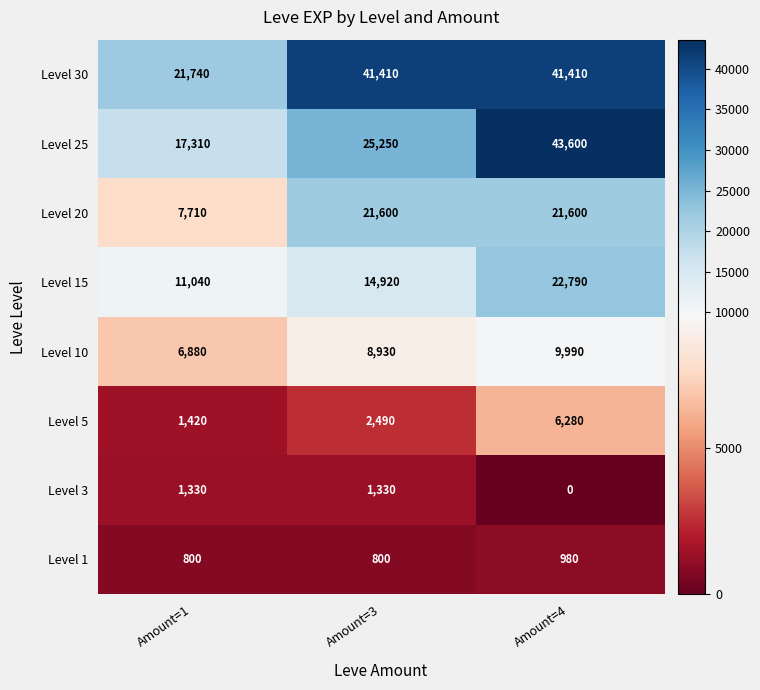

At how many categories does at least one series exceed 23608?

2